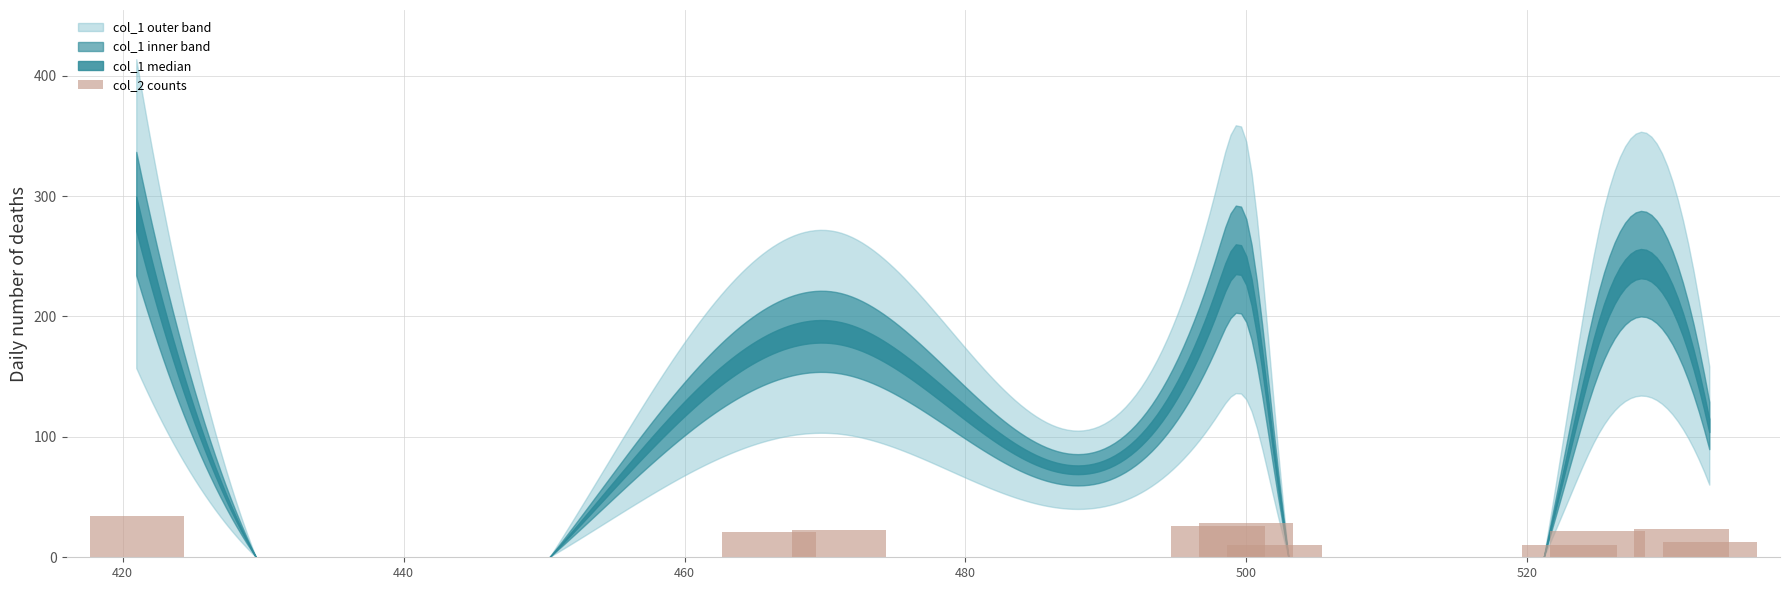

What is the average value?

21.2